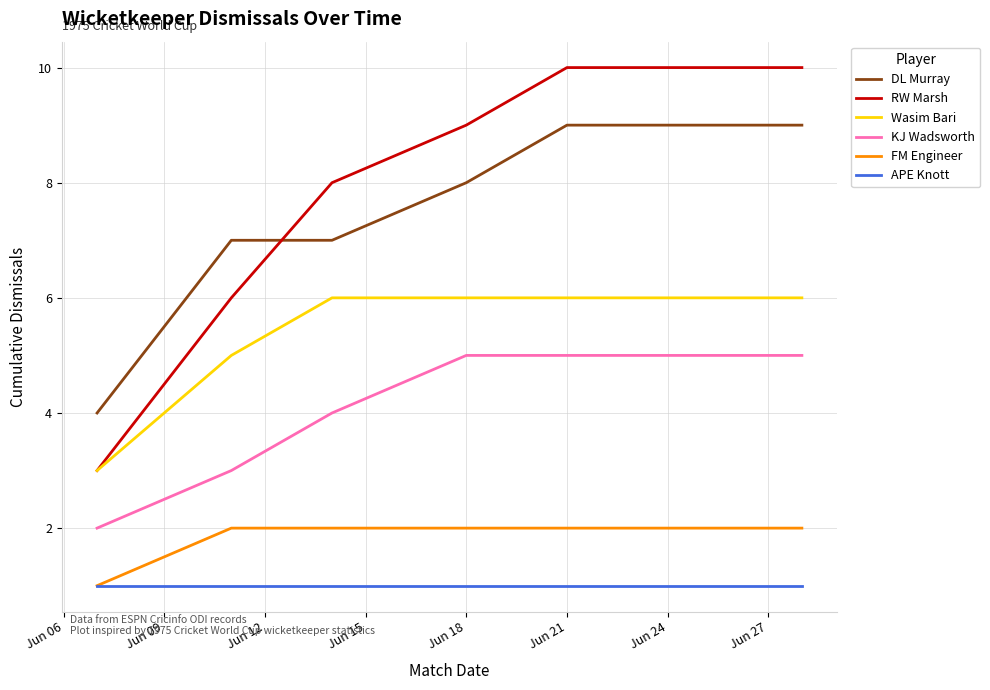

Does the chart display data point markers on the line(s)?

No